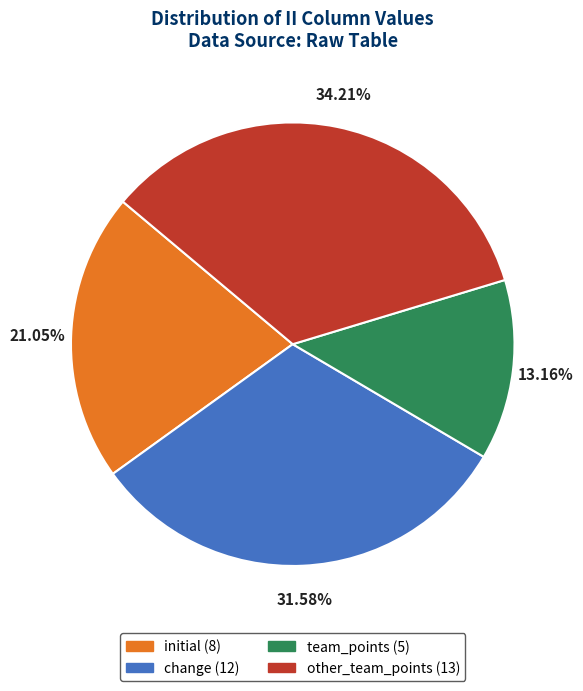

To the nearest percent, what is the difference between the change and initial slice percentages?

11%